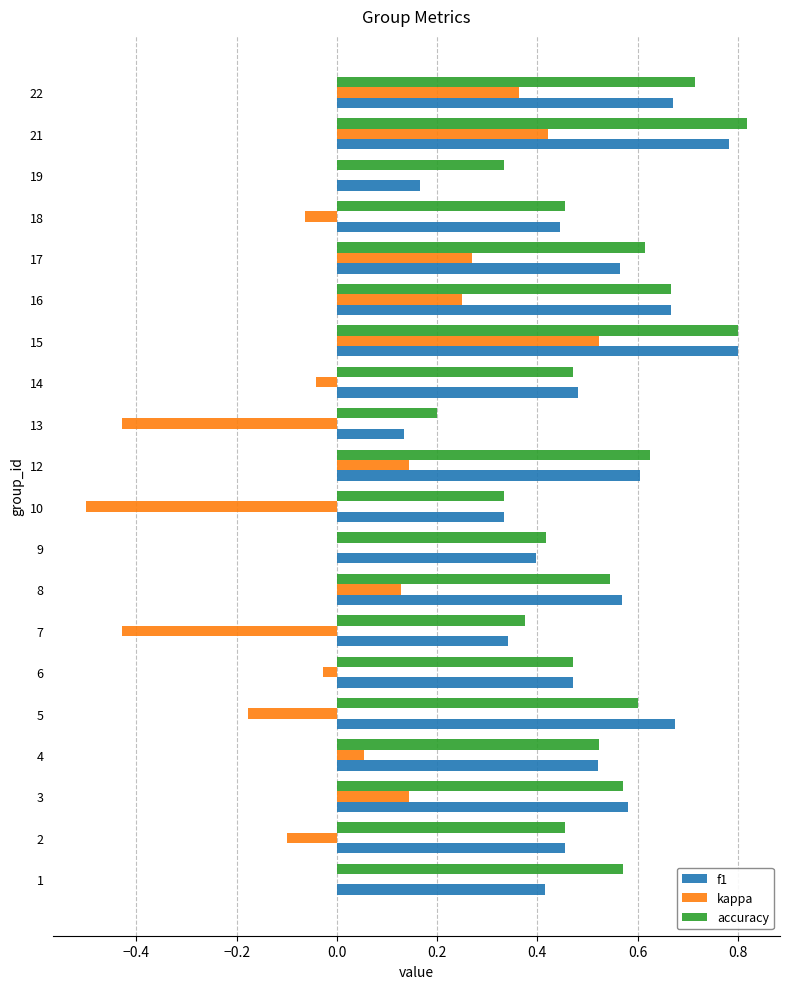

Is it true that f1 equals 1.0 at 3?

False